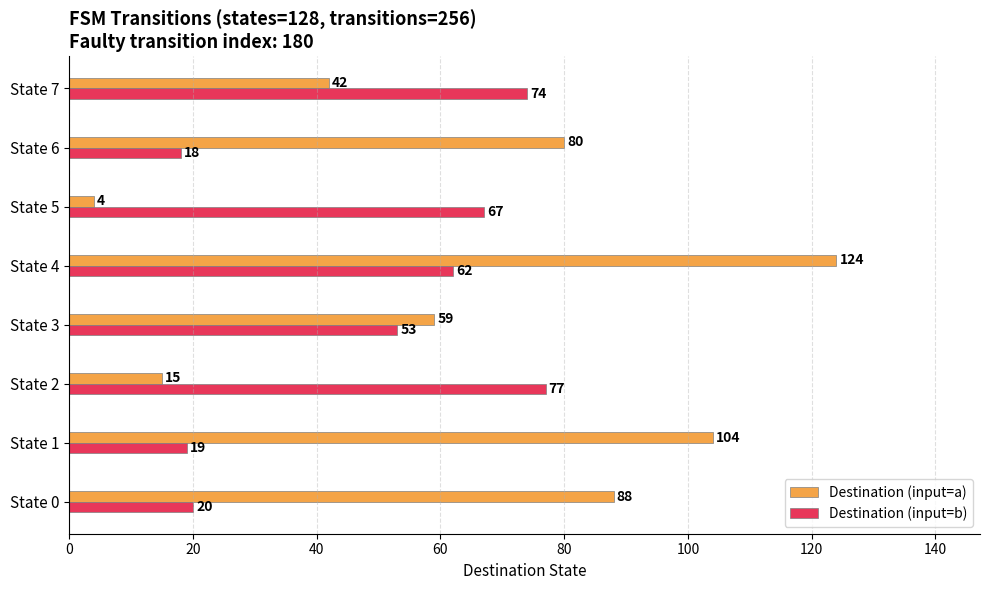

What is the approximate value of Destination (input=b) at State 6?

18